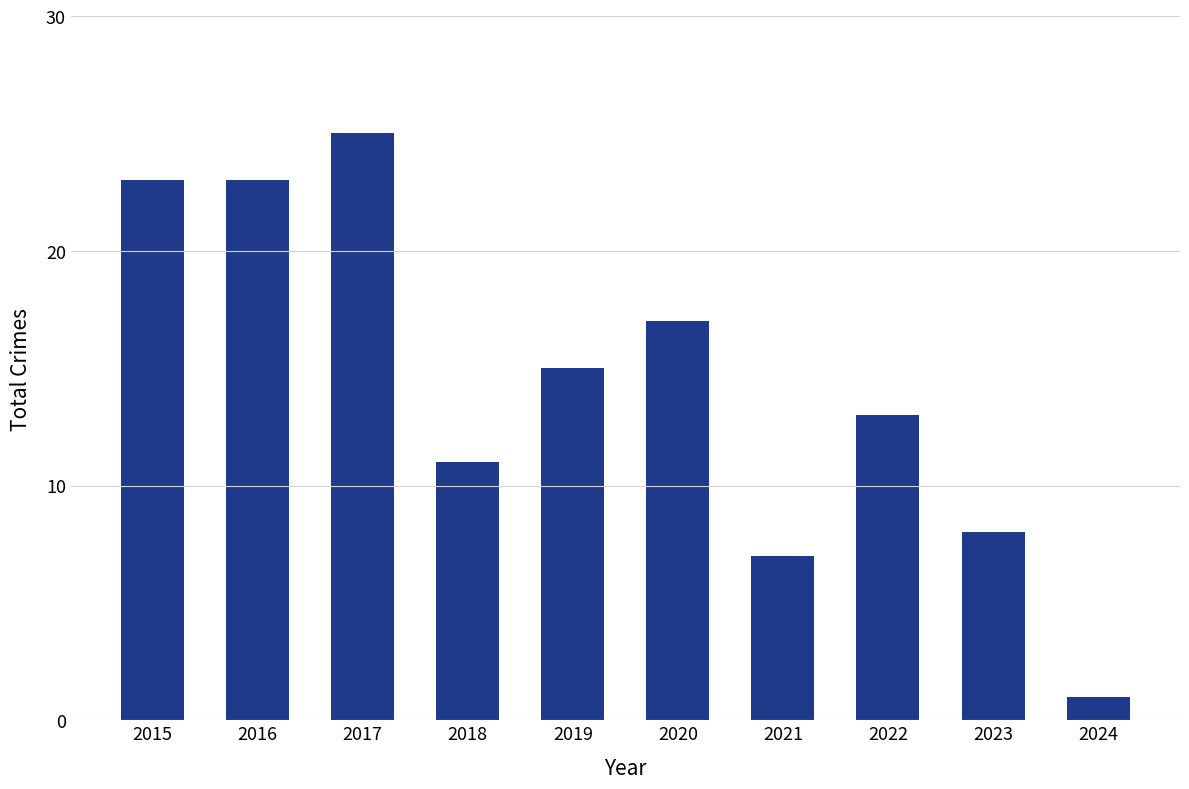

Is it true that the value at 2021 is 10?

False